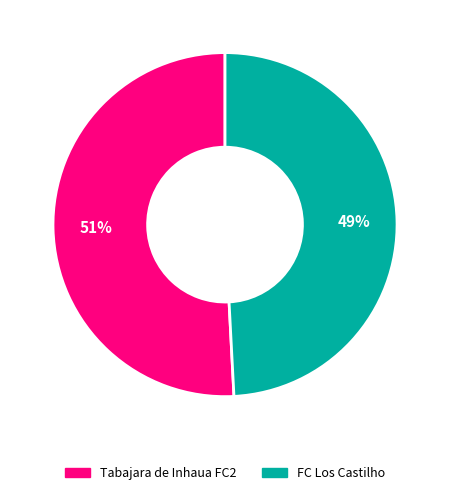

How many segments does this pie chart have?

2